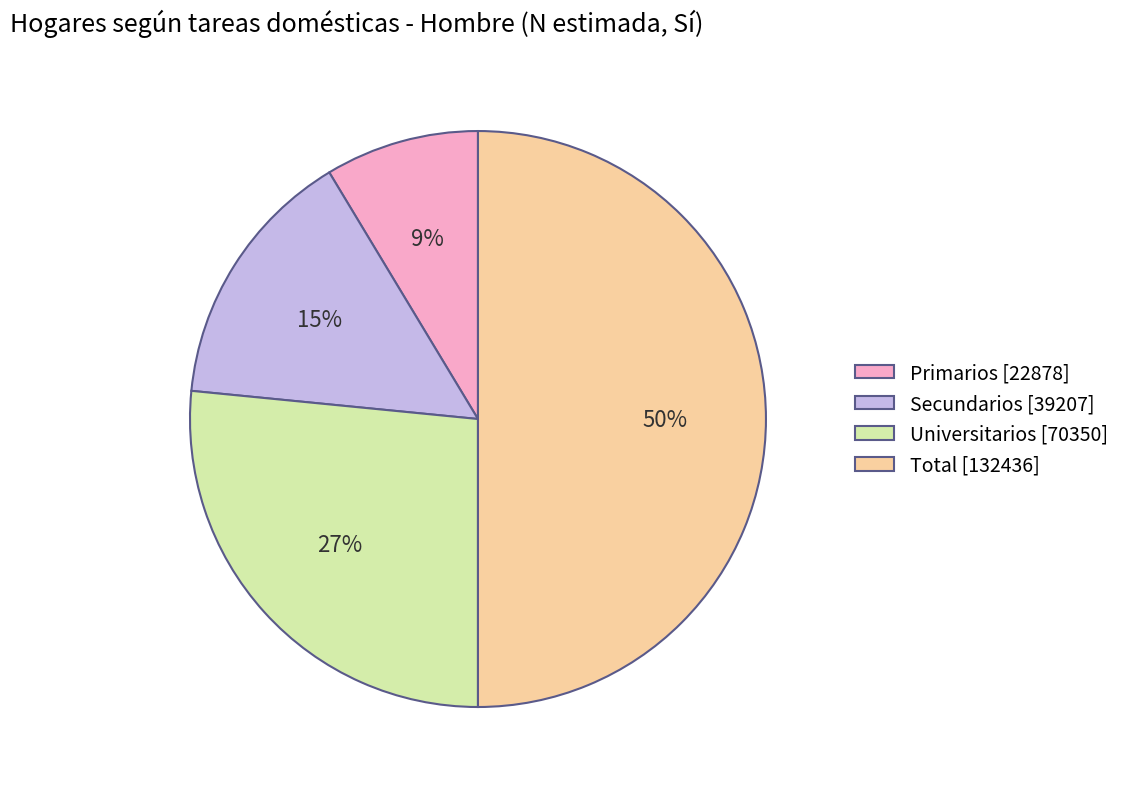

True or false: Total accounts for 50% of the total.

True